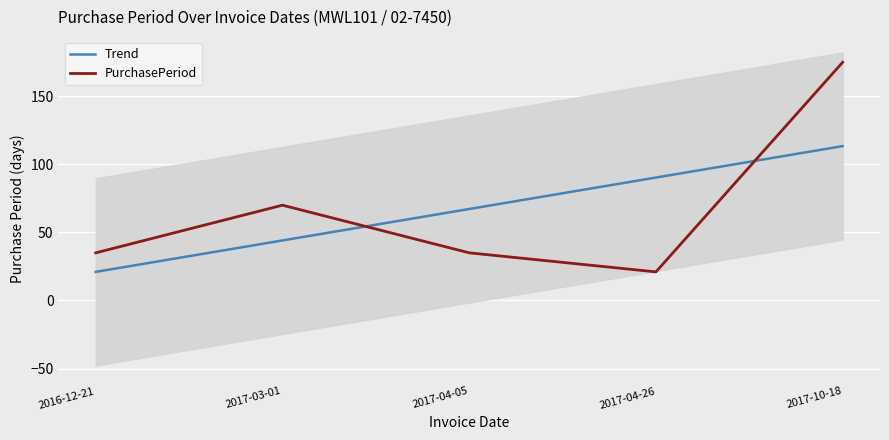

Is it true that Trend equals 25.7 at 2017-04-26?

False